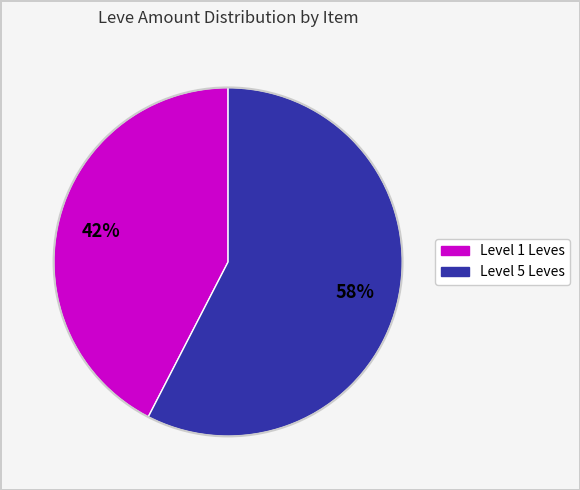

Is there a majority slice in this chart?

Yes